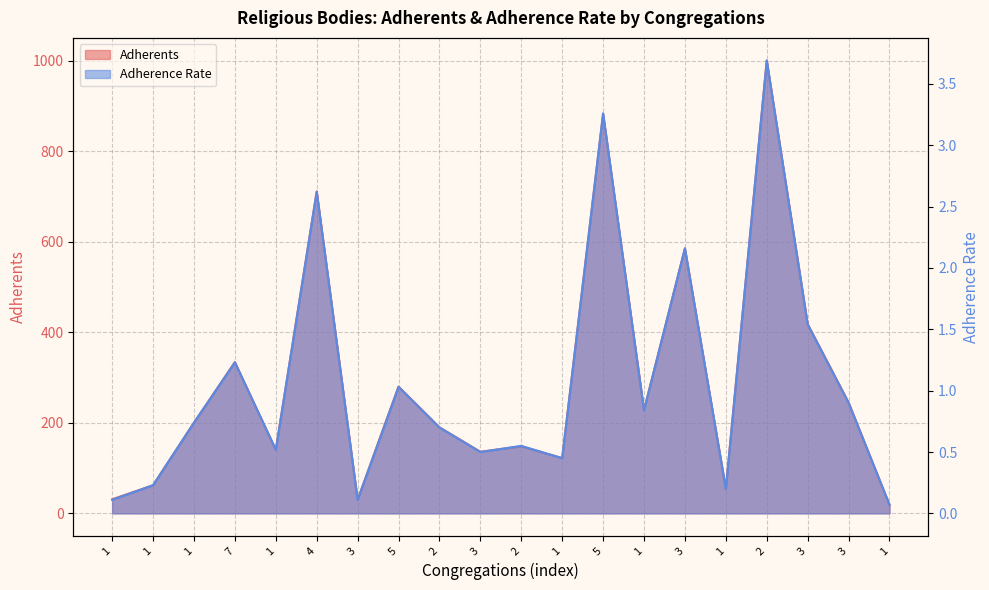

Read the Adherence Rate value at 1.

0.7